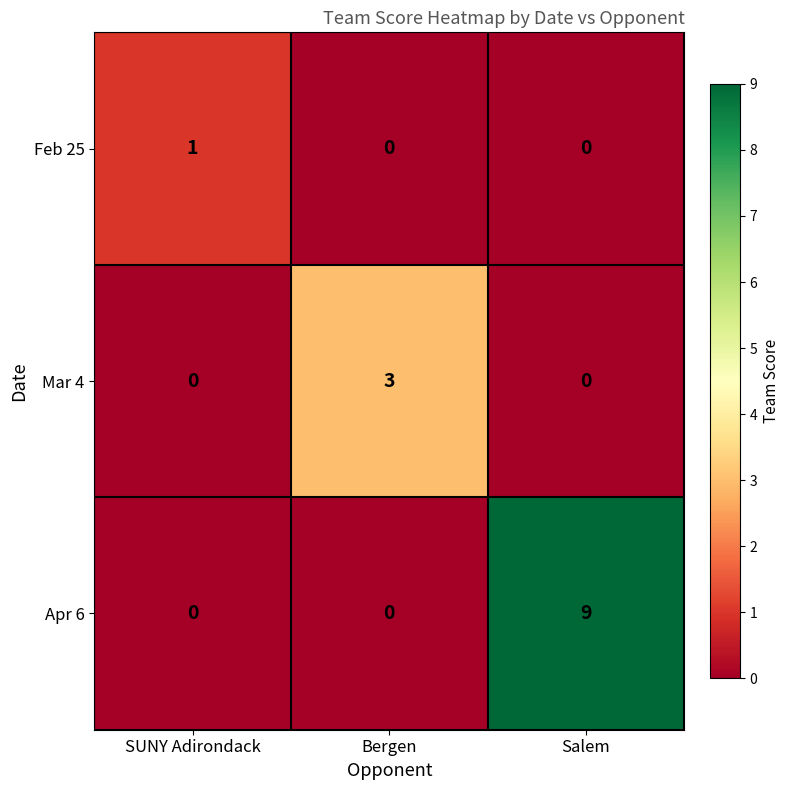

Is it true that Mar 4 equals 3 at Bergen?

True